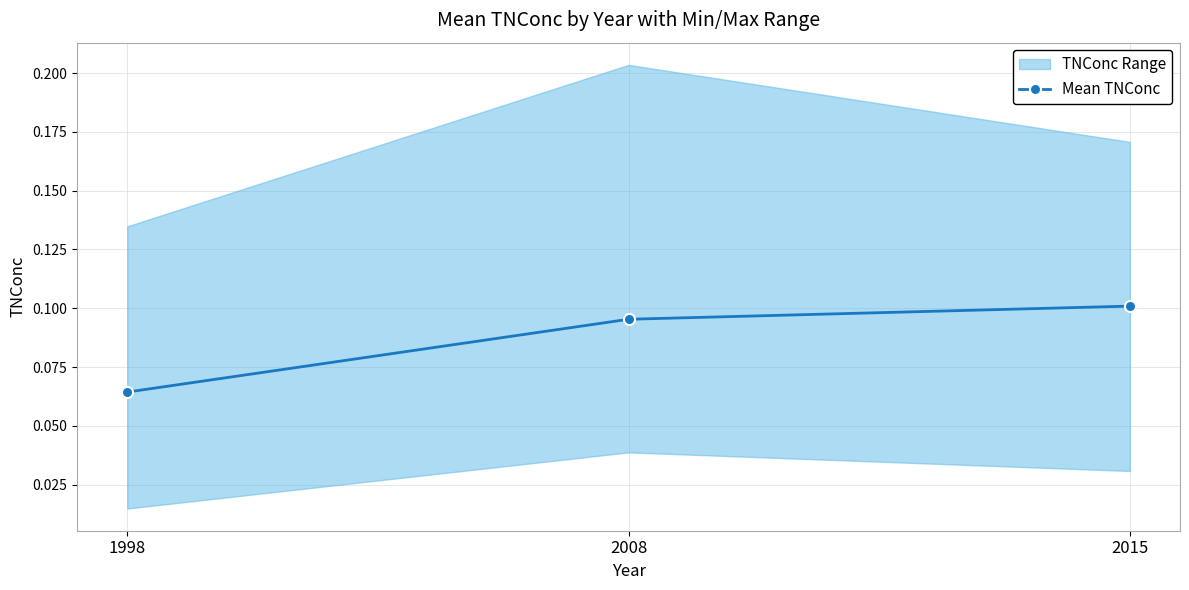

How many Mean TNConc values are between 0 and 1?

3